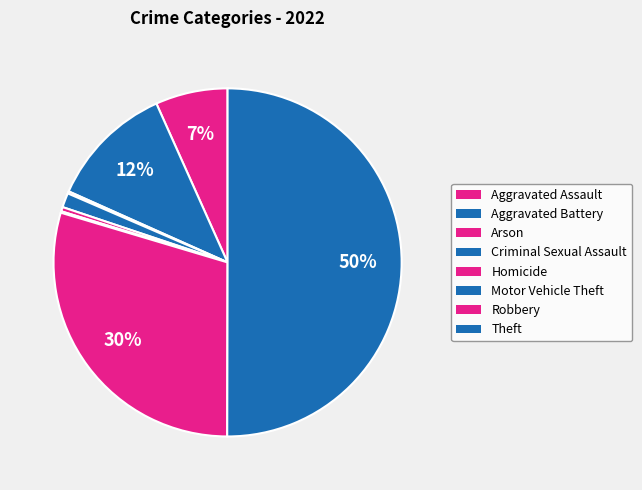

Which slice is the largest?

Theft